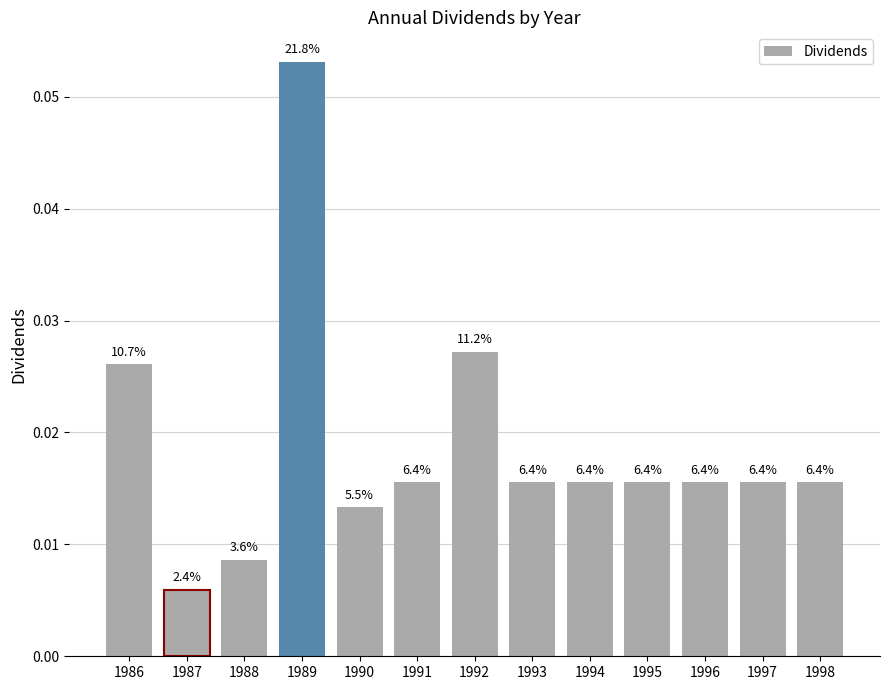

Reading right to left, transcribe all the data shown in this chart.

0.0	0.0	0.0	0.0	0.0	0.0	0.0	0.0	0.0	0.1	0.0	0.0	0.0